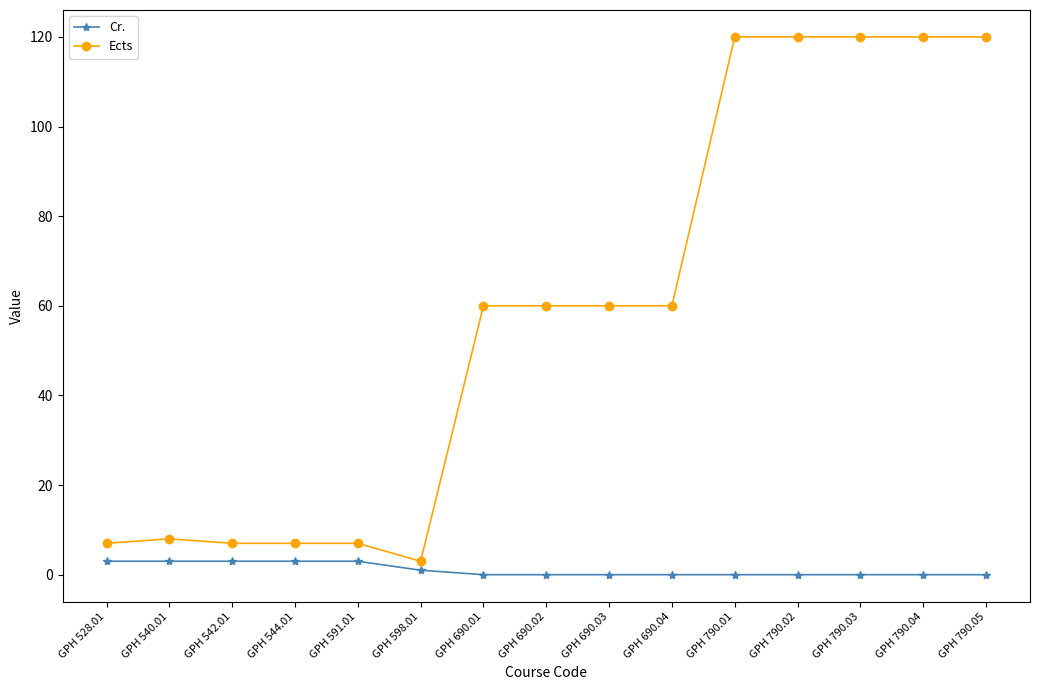

Which series changed the most between GPH 690.01 and GPH 790.05?

Ects